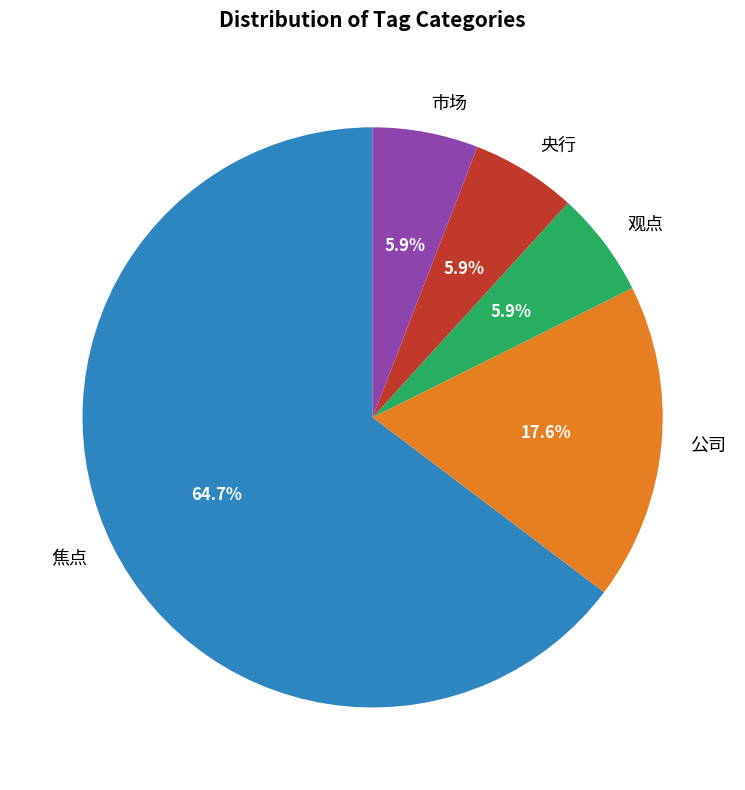

To the nearest percent, what is the difference between the largest and smallest slice percentages?

59%